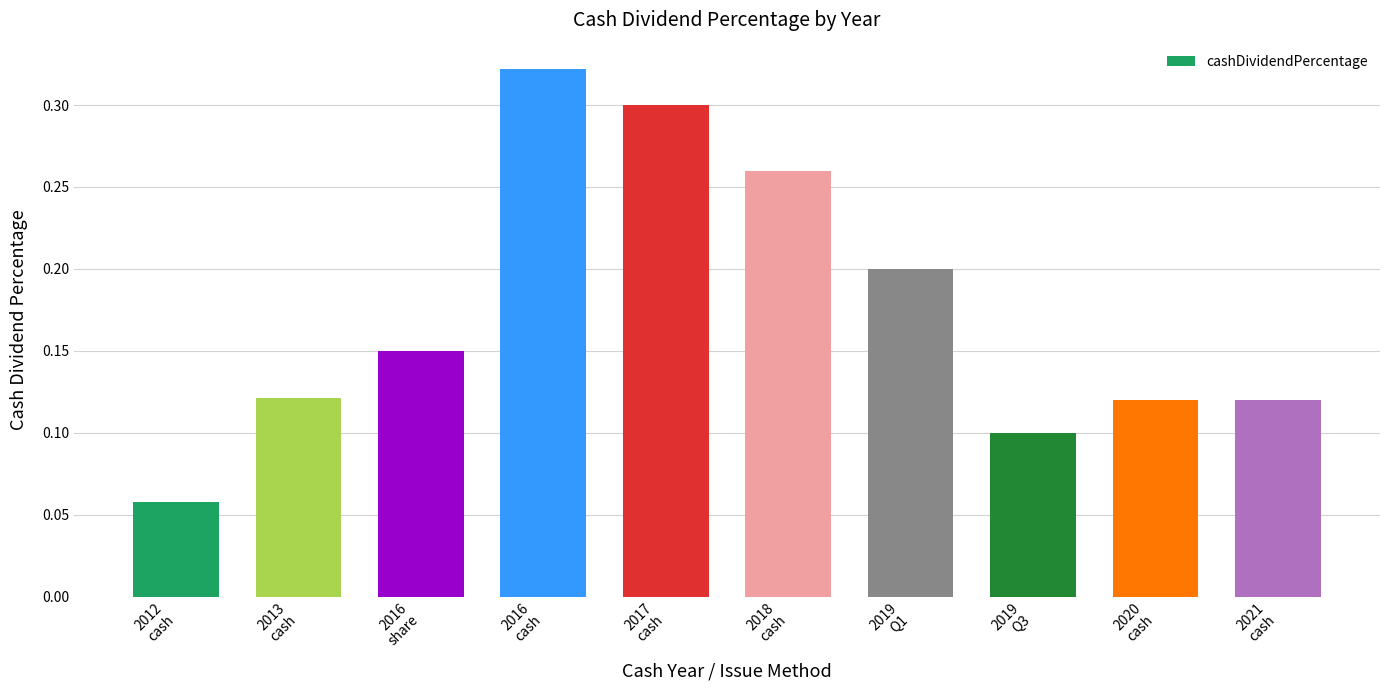

Is it true that the value at 2012
cash is 0.1?

True